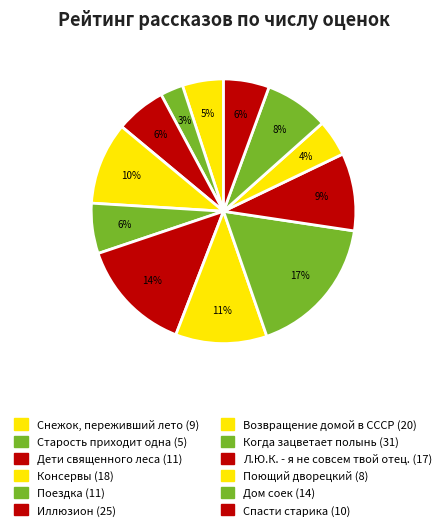

How many slices are in this pie chart?

12